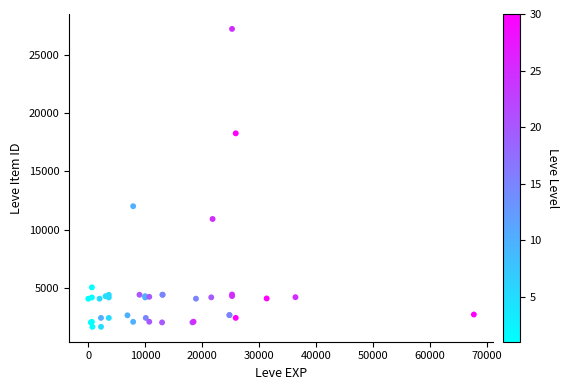

What Y value in the scatter plot is closest to 14448?

12018